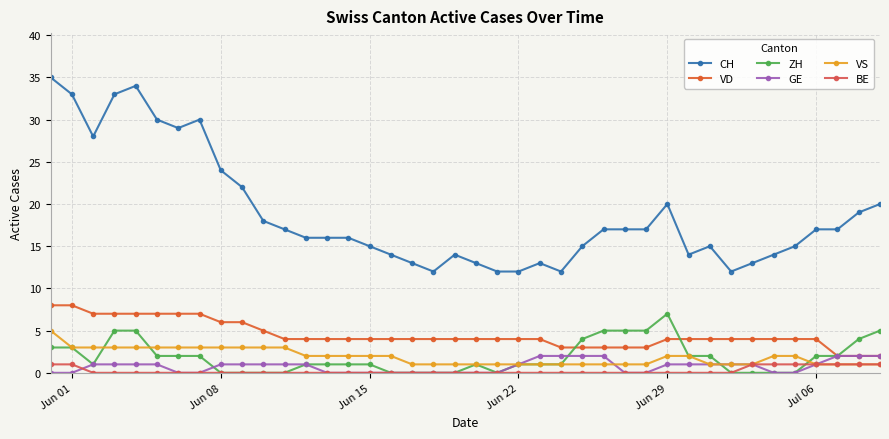

List the series in order of their peak value, highest first.

CH, VD, ZH, VS, GE, BE